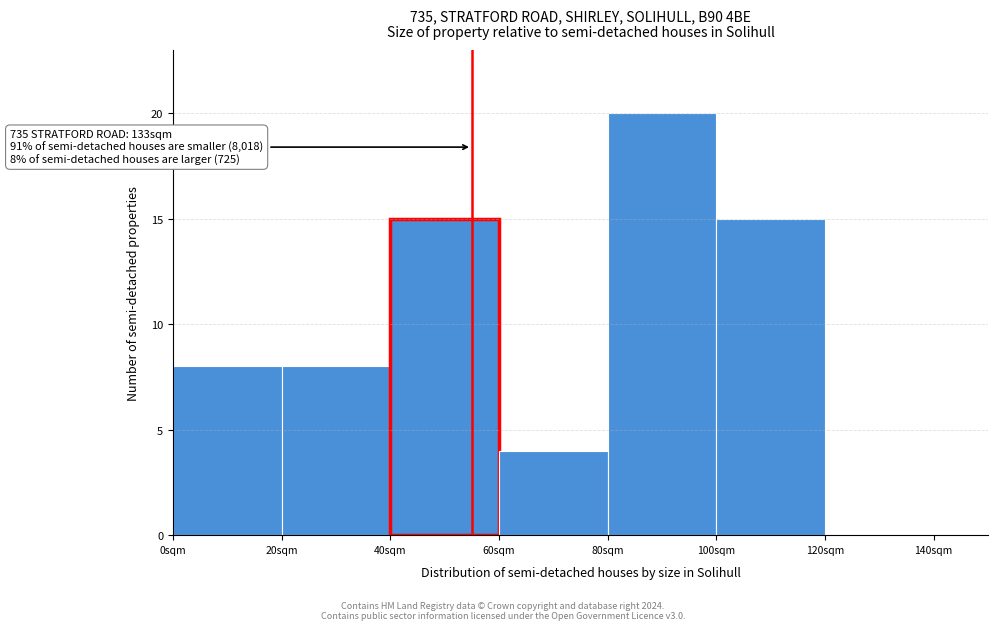

Which range on the x-axis has the tallest bar?

80 to 100